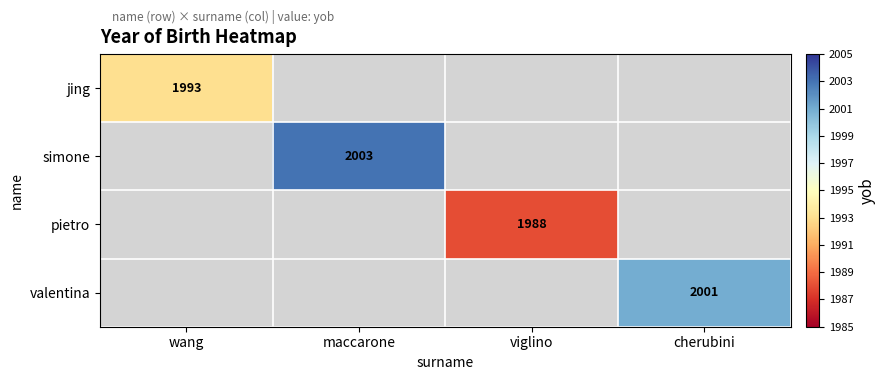

The value of simone at maccarone is 2629. True or false?

False